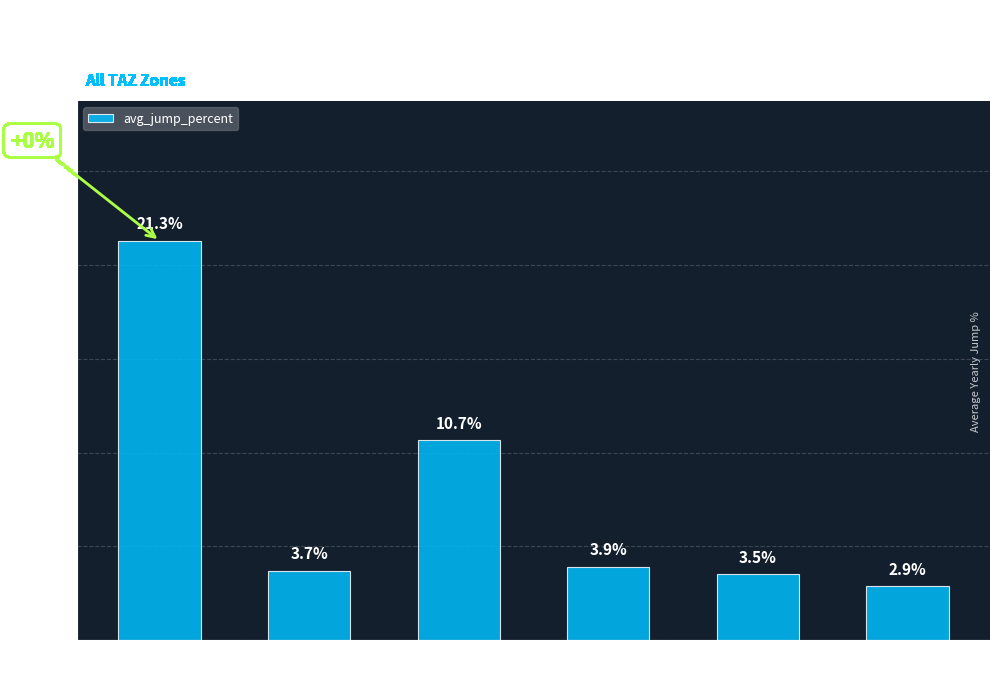

What is the minimum value shown in the chart?

2.9